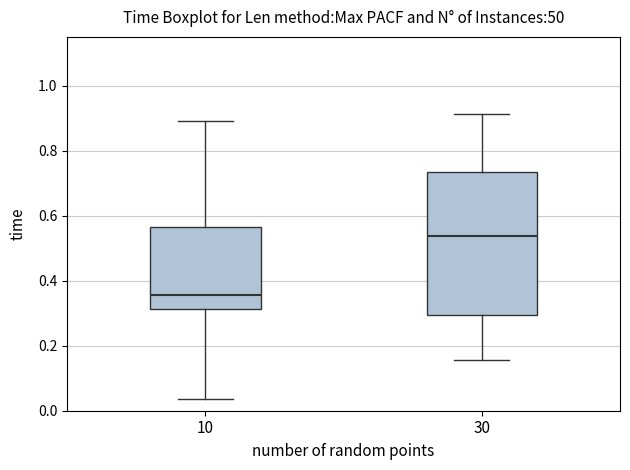

Reading left to right, transcribe this box plot: for each box, give where its median line is, the range the box spans, and where its two whiskers end, as read against the y-axis. The values are not printed on the chart, so give them approximately, as read against the axis.

10: median 0.36, box 0.32 to 0.56, whiskers 0.04 to 0.90
30: median 0.54, box 0.30 to 0.74, whiskers 0.16 to 0.92